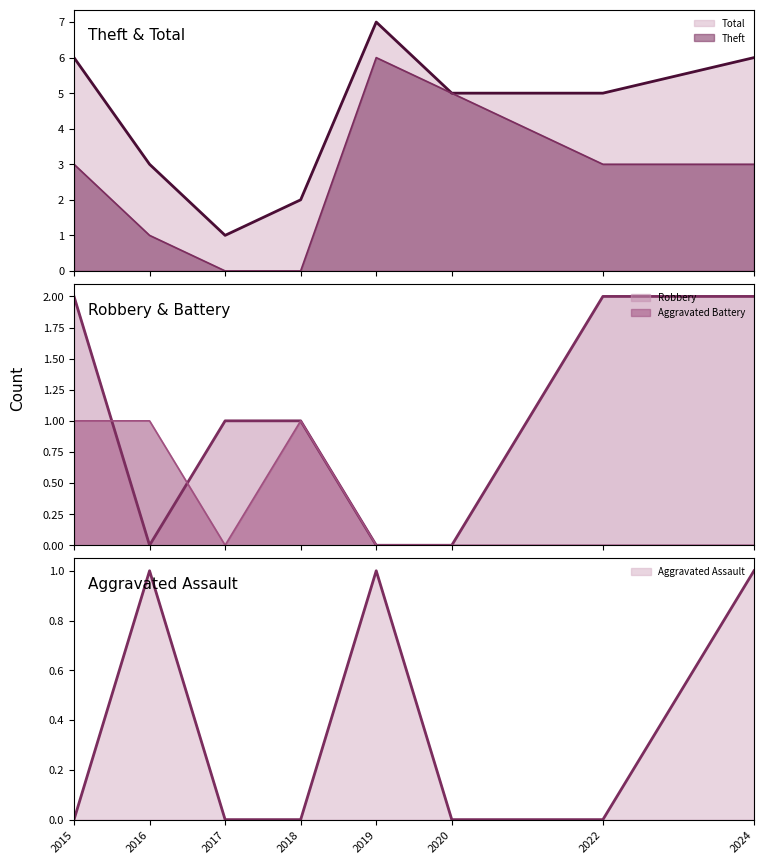

Reading left to right, transcribe all the data shown in this chart.

Aggravated Assault: 2015=0	2016=1	2017=0	2018=0	2019=1	2020=0	2022=0	2024=1
Aggravated Battery: 2015=1	2016=1	2017=0	2018=1	2019=0	2020=0	2022=0	2024=0
Robbery: 2015=2	2016=0	2017=1	2018=1	2019=0	2020=0	2022=2	2024=2
Theft: 2015=3	2016=1	2017=0	2018=0	2019=6	2020=5	2022=3	2024=3
Total: 2015=6	2016=3	2017=1	2018=2	2019=7	2020=5	2022=5	2024=6